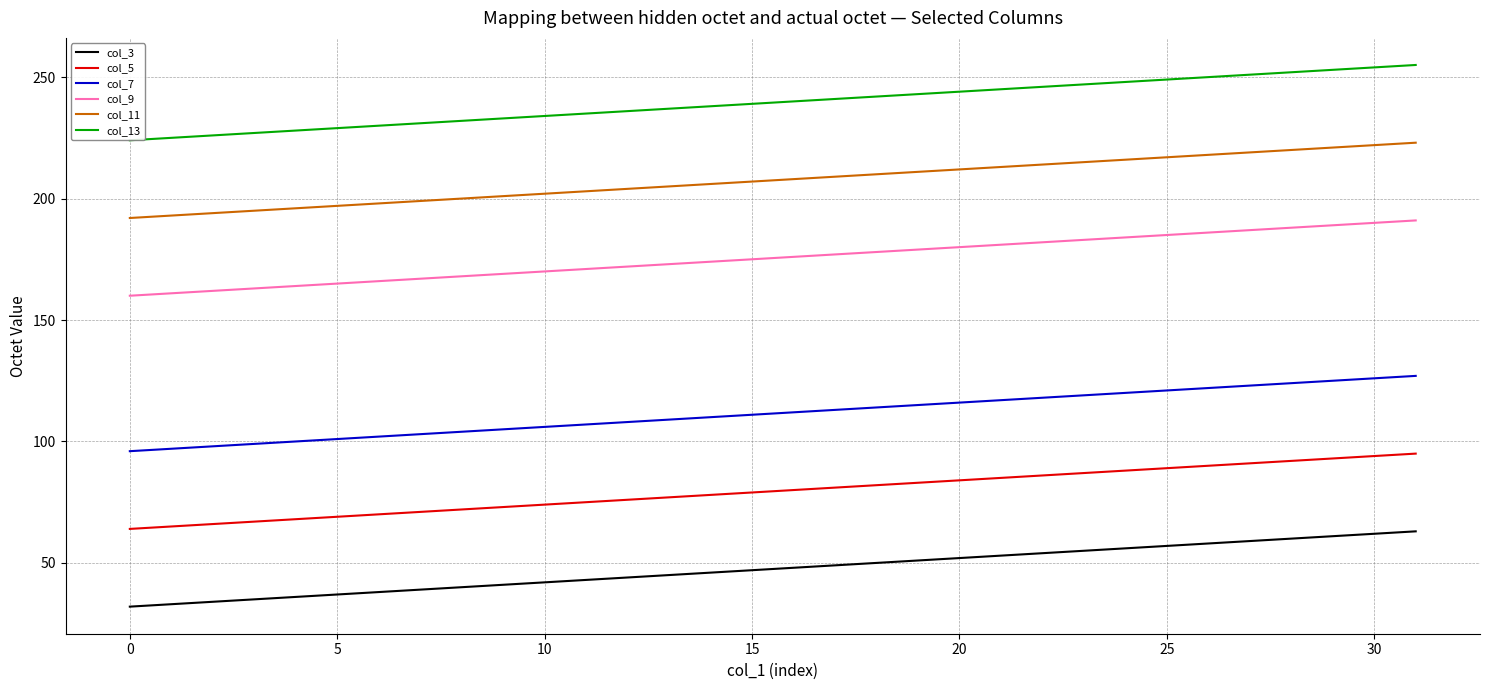

True or false: col_5 and col_11 cross at least once.

False